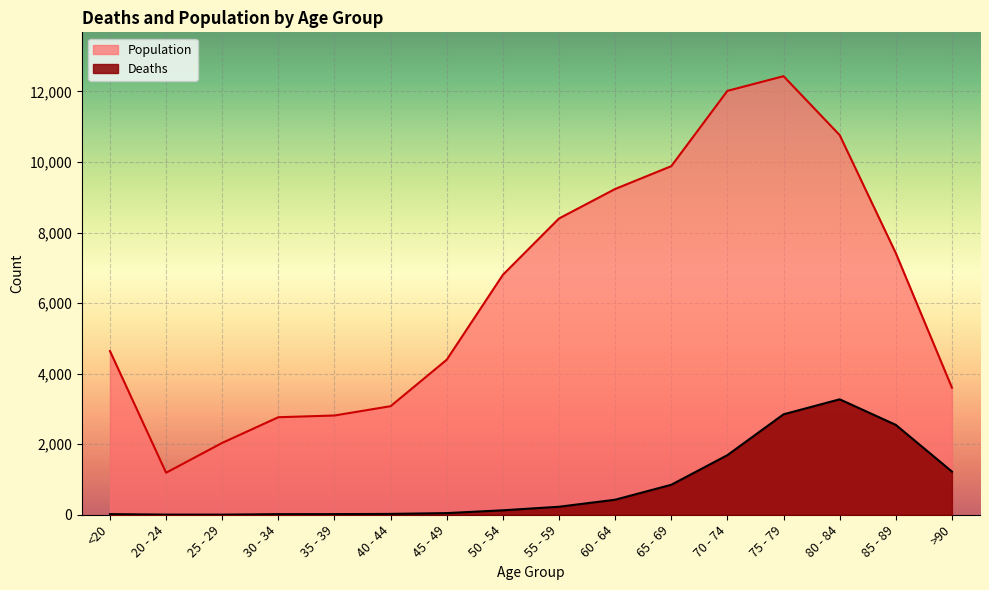

How many series are shown in this chart?

2